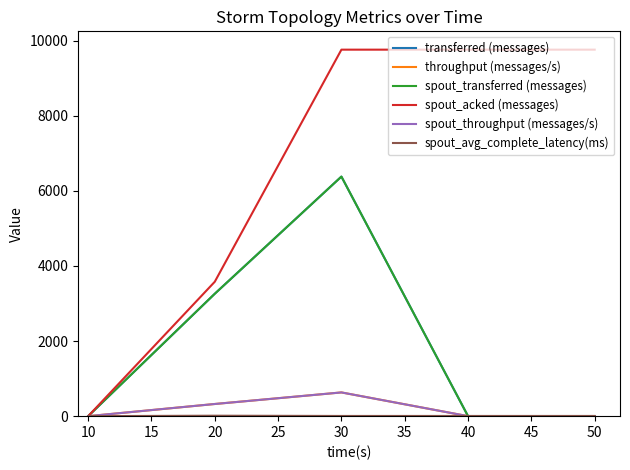

Is this an area chart (filled region under the line)?

No